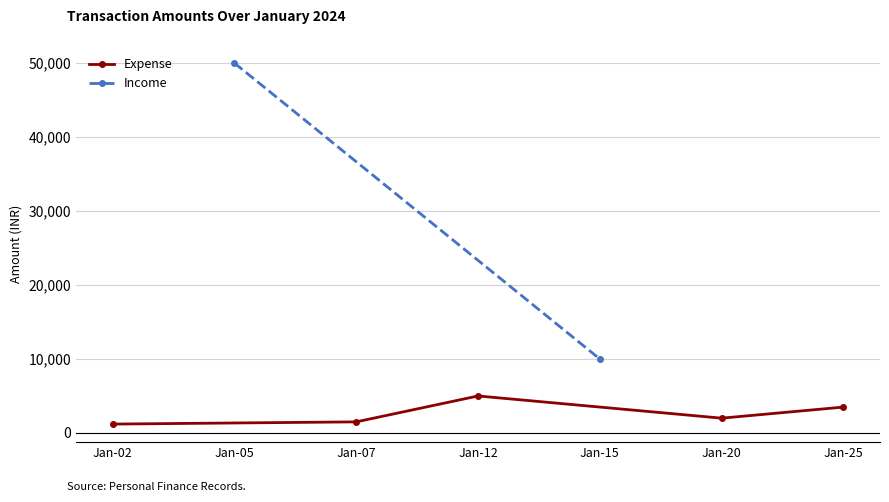

At which category does Expense reach its first local peak?

Jan-12